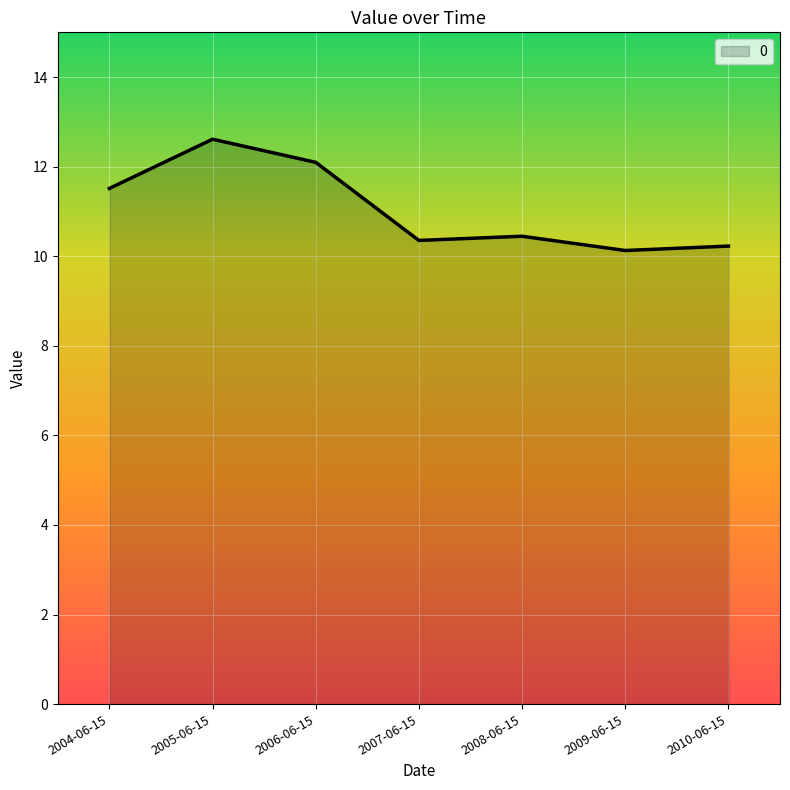

Does the chart display data point markers on the line(s)?

No